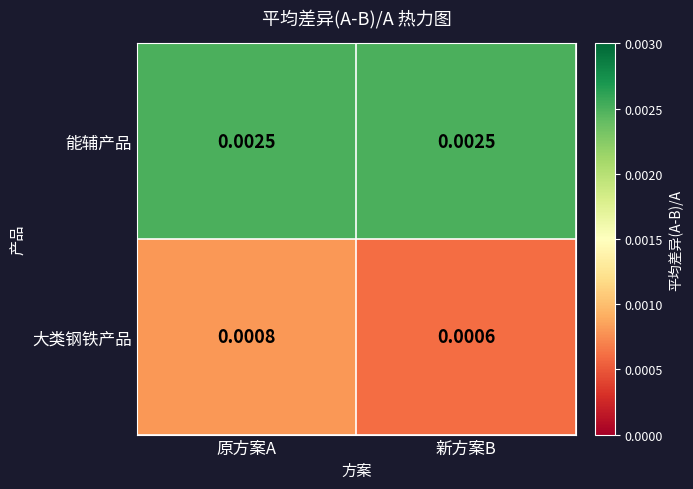

Which series has the widest spread of values?

大类钢铁产品